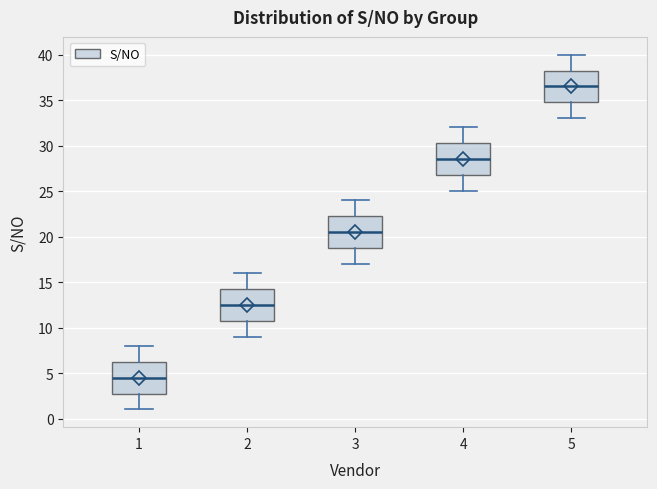

Where is the upper edge of the box at x = 4 on the y-axis? The values are not printed on the chart, so give them approximately, as read against the axis.

30.5